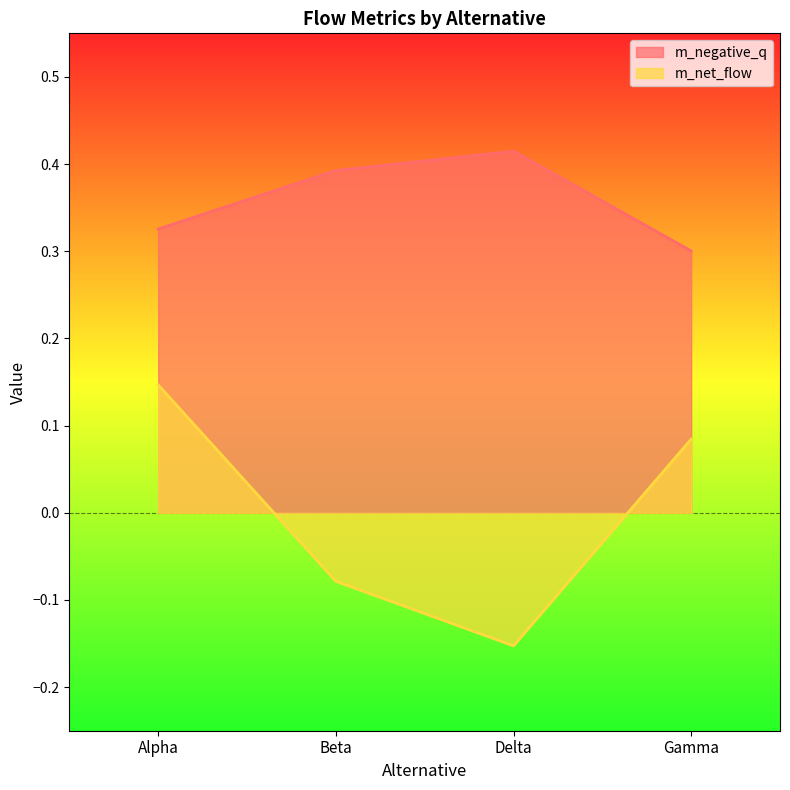

What position from the right is Gamma?

1